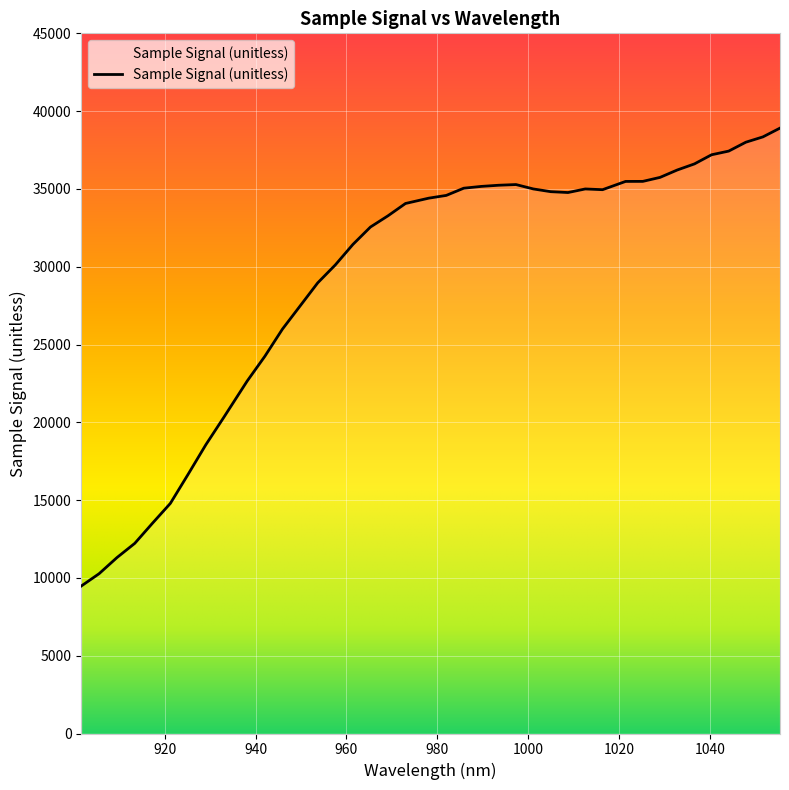

What is the difference between the maximum and minimum values?

29432